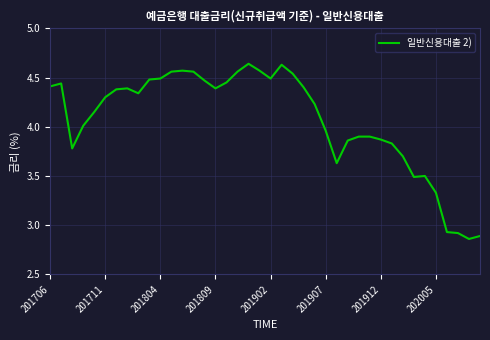

How many distinct data groups are displayed?

1